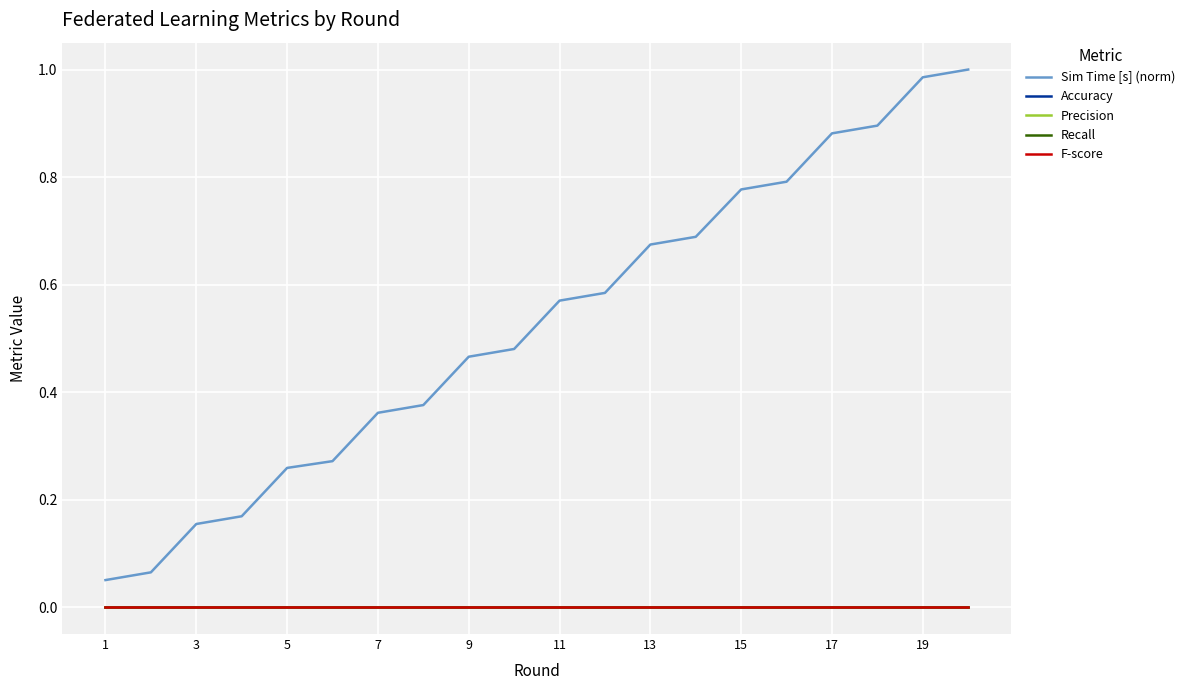

Is this an area chart (filled region under the line)?

No